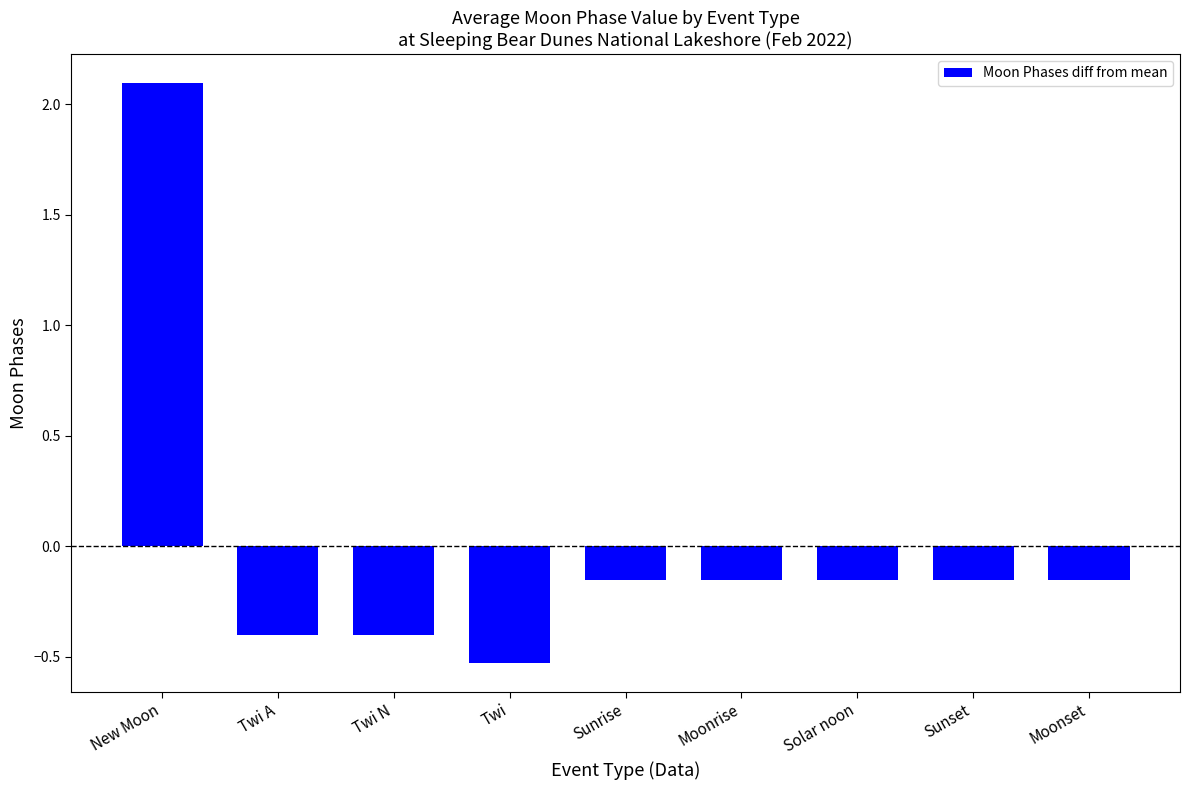

True or false: the data shows 2.1 at New Moon.

True